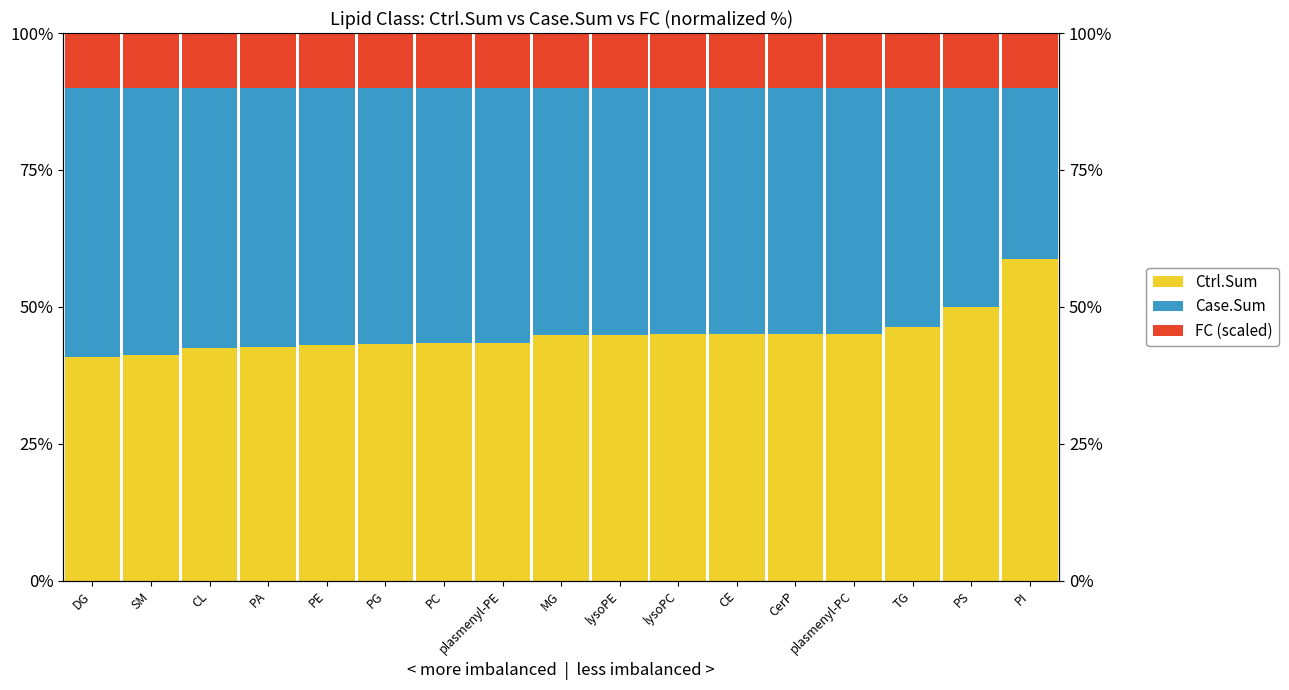

What value does the FC (scaled) series have at plasmenyl-PC?

10.0